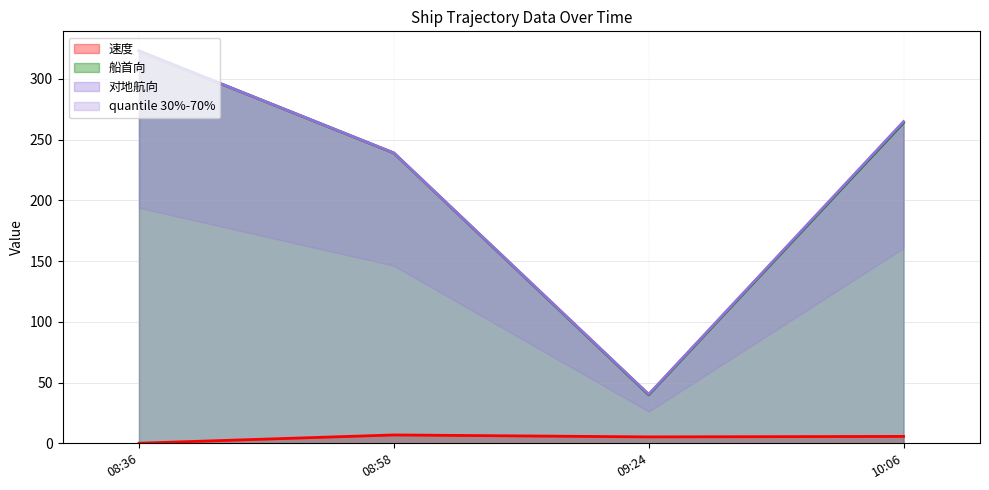

List the series in order of their peak value, highest first.

船首向, 对地航向, 速度